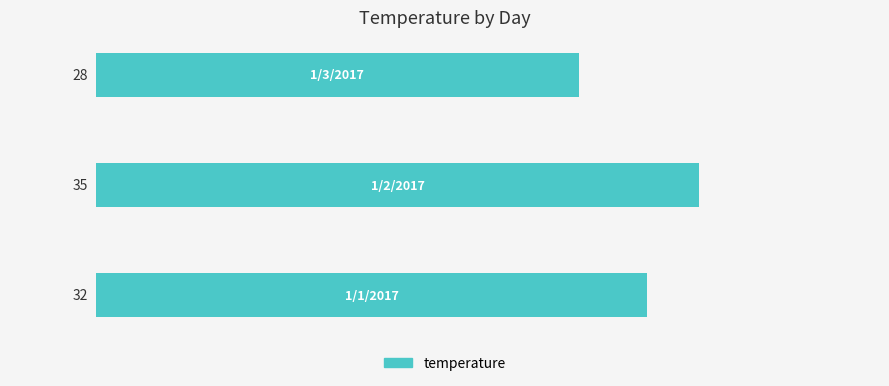

How many values are between 28 and 35?

3